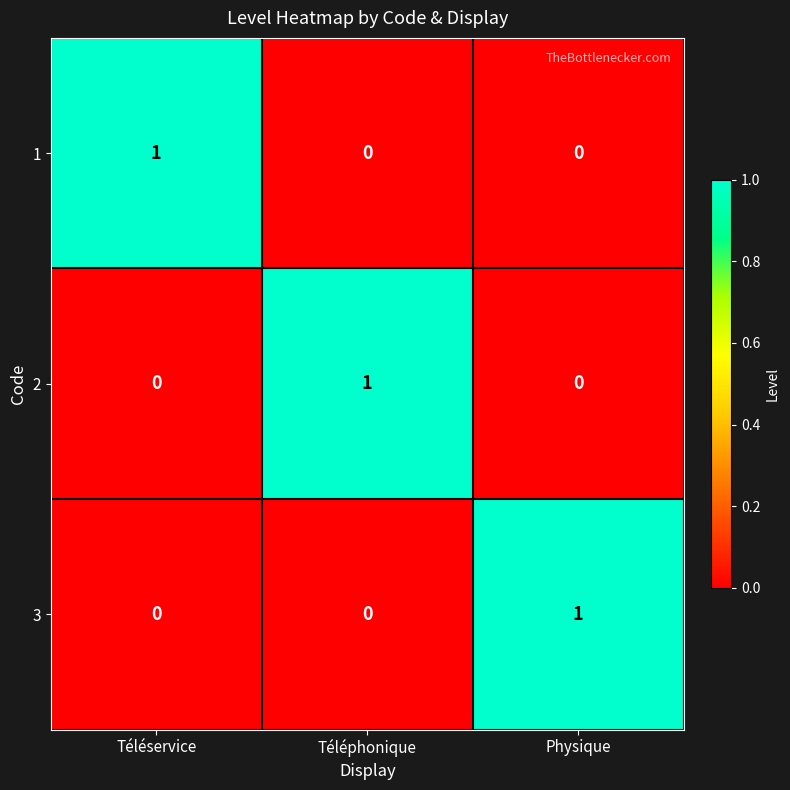

Which category has the highest value in the 3 series?

Physique